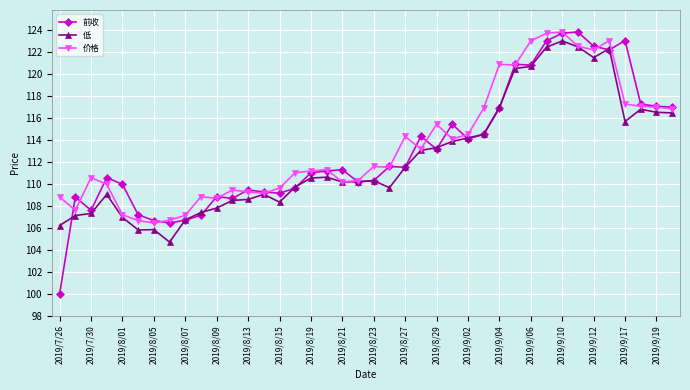

What is the minimum value shown in the chart?

100.0